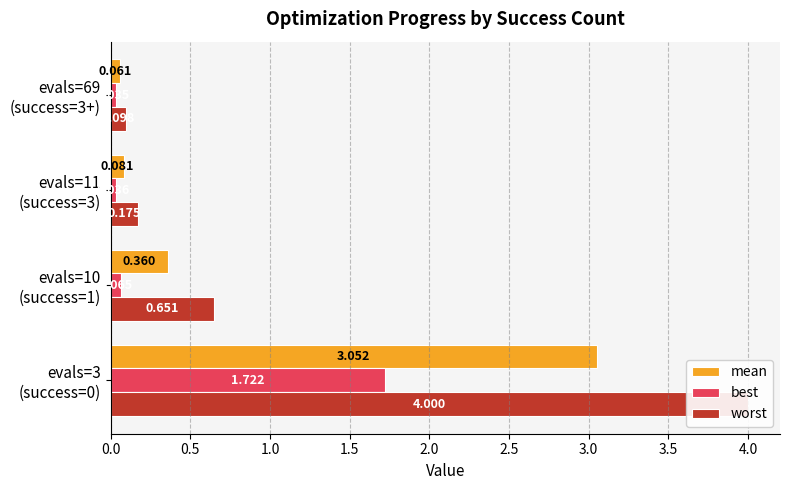

Does the chart contain stacked bars?

No